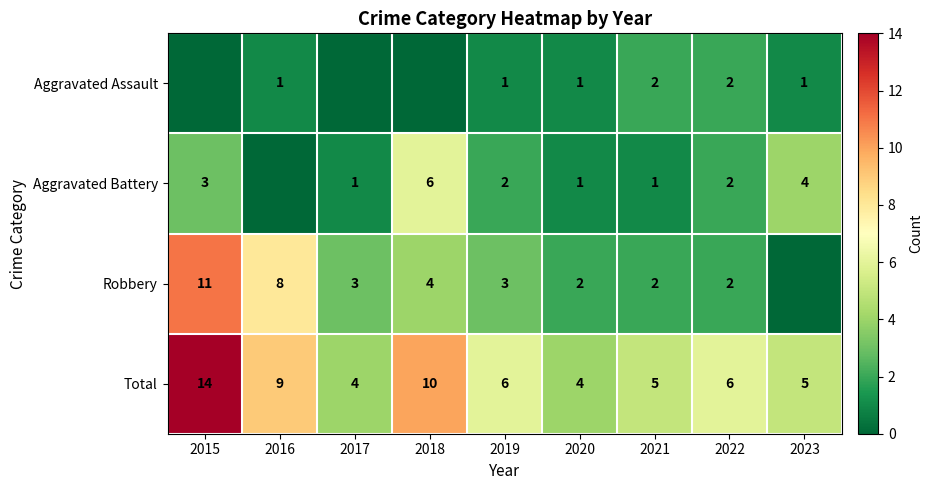

At which category does the chart reach its minimum across all series?

2015